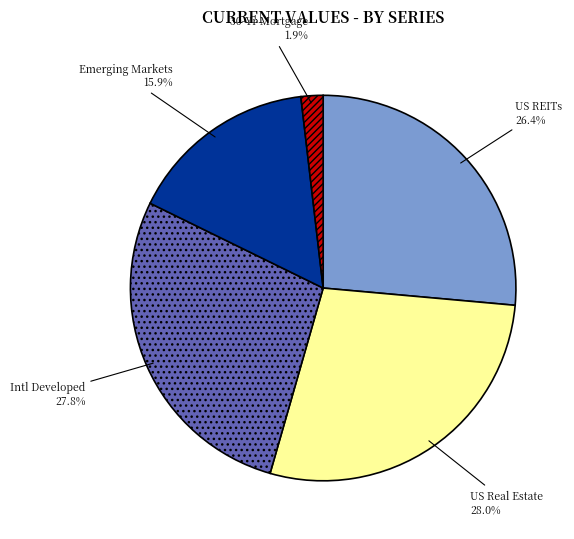

What is the total percentage of US Real Estate and 30-Yr Mortgage?

29.9%